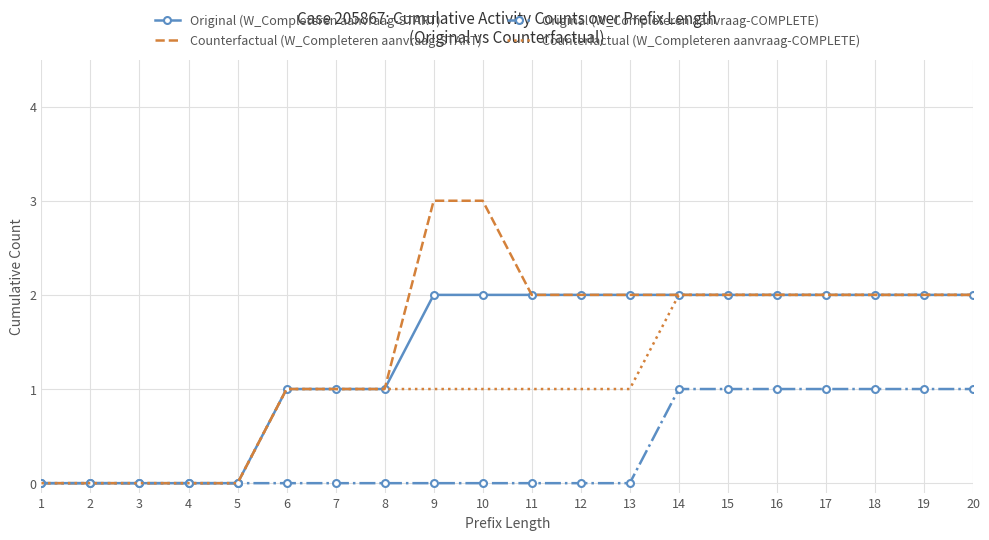

Is it true that Original (W_Completeren aanvraag-START) equals 2 at 6?

False